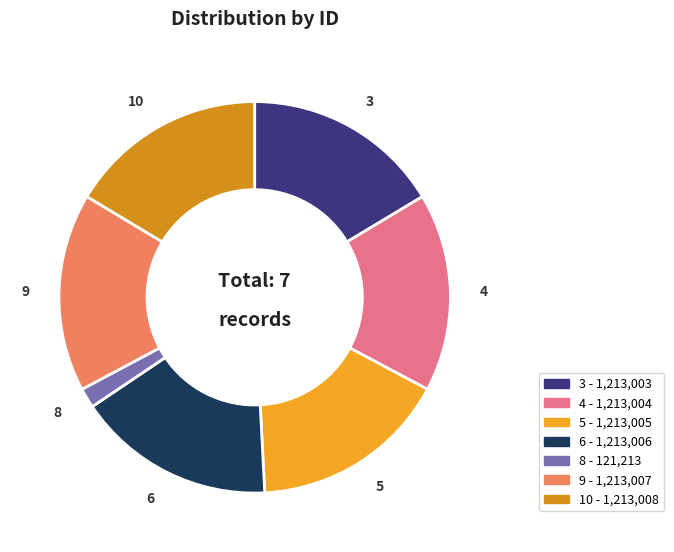

Is there a majority slice in this chart?

No